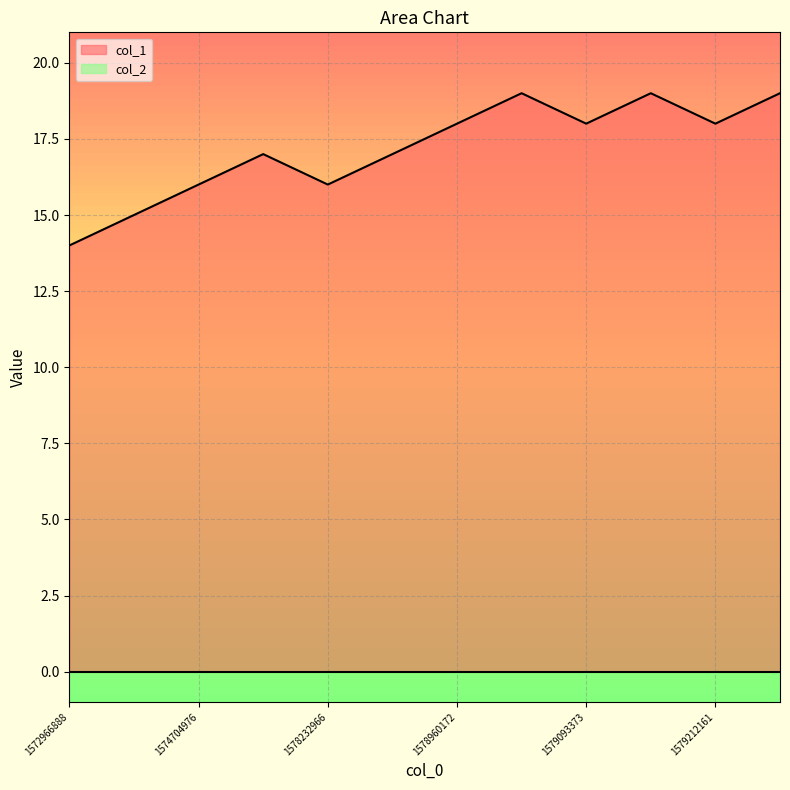

True or false: there are more than 2 points higher than both neighbors.

True